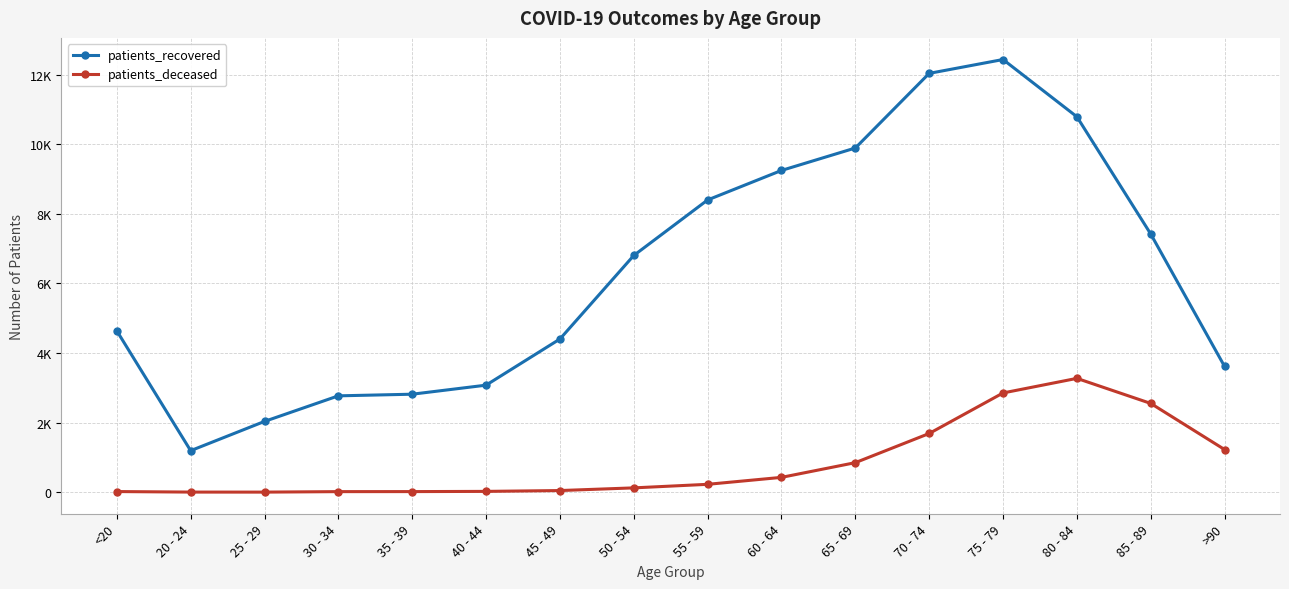

Where is patients_recovered nearest to the value 6815?

50 - 54